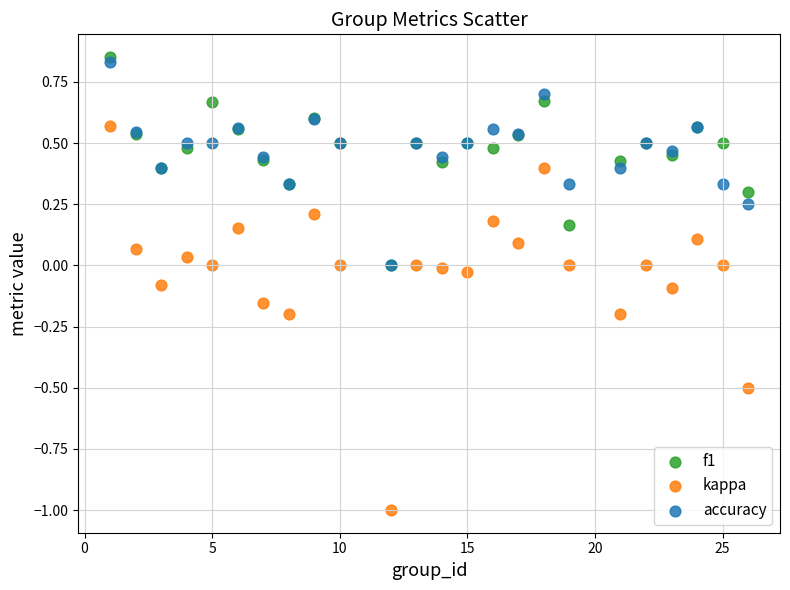

What are all the series names shown in the legend?

f1, kappa, accuracy